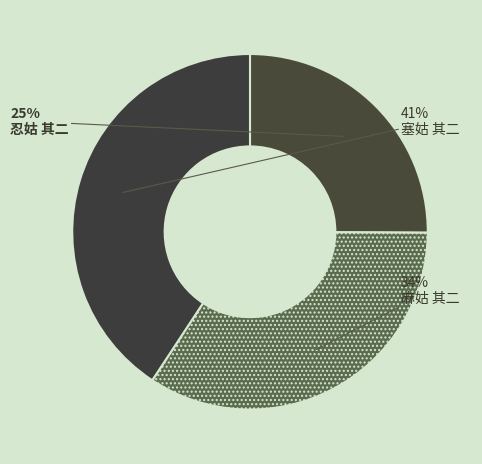

What portion of the pie excludes 塞姑 其二?

59.3%